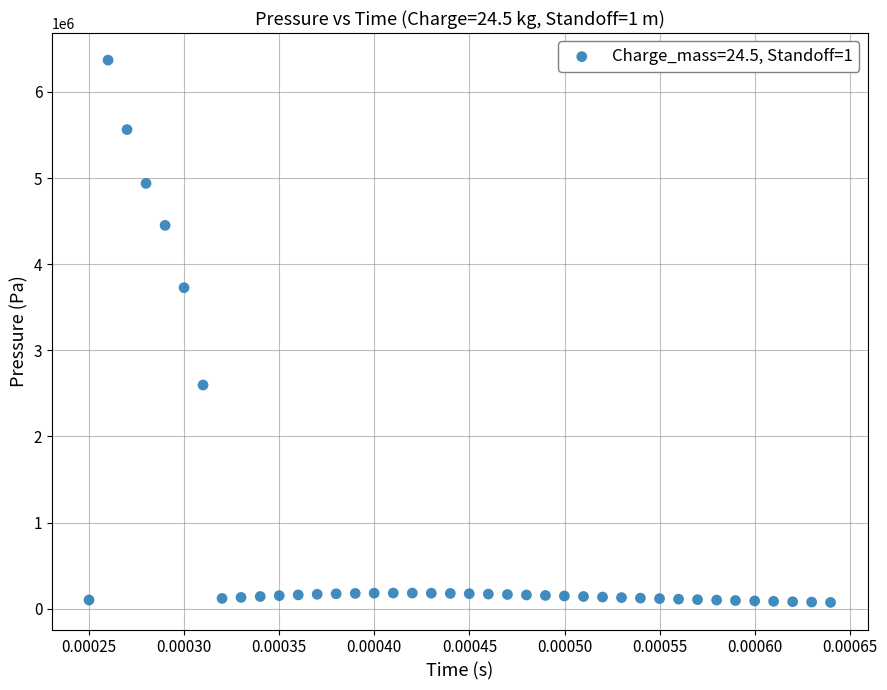

What Y value in the scatter plot is closest to 3221143?

3726992.8